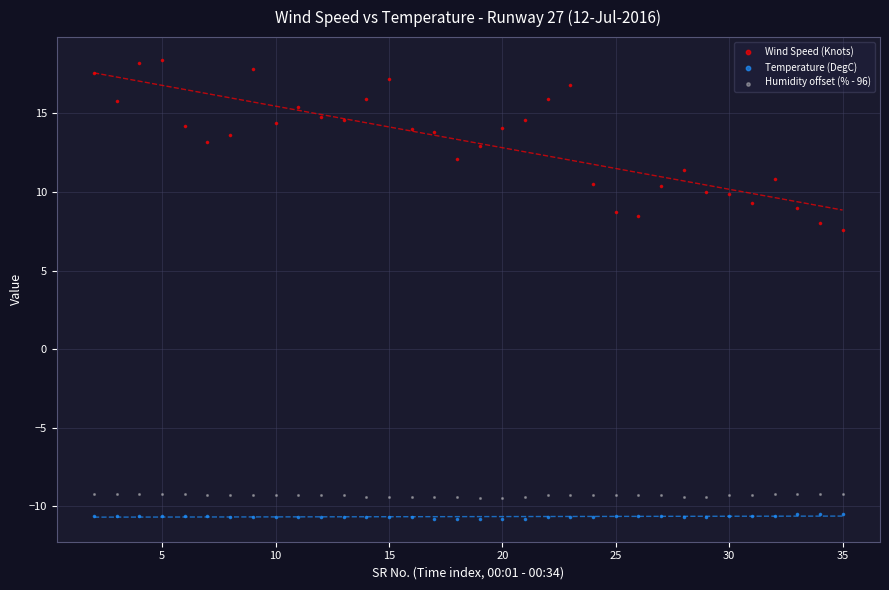

Across all series, what Y value is closest to 3?

7.6